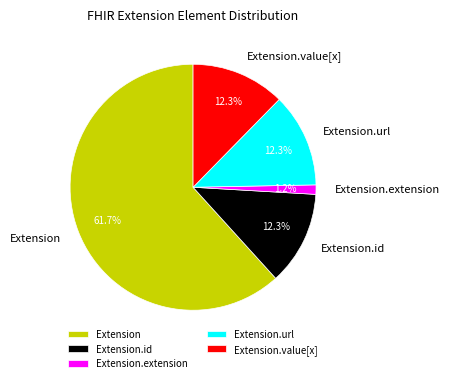

How many segments does this pie chart have?

5